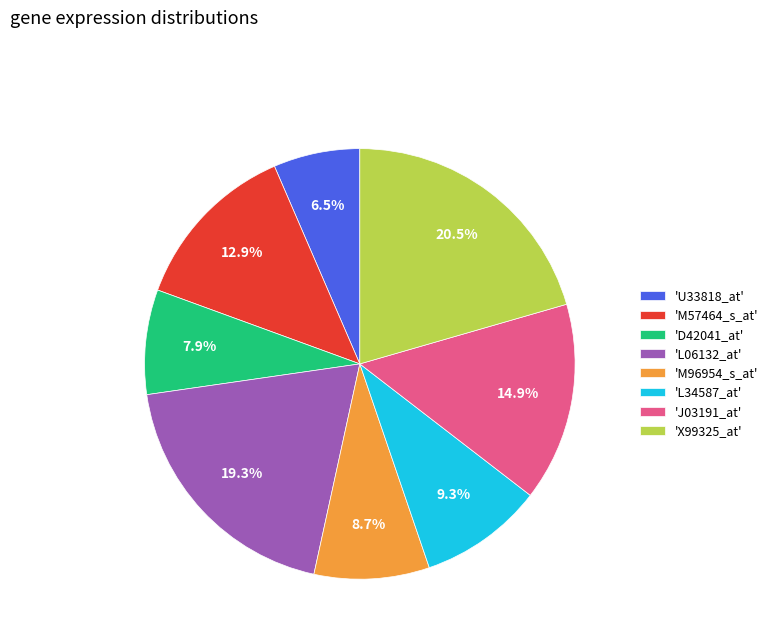

How many segments does this pie chart have?

8